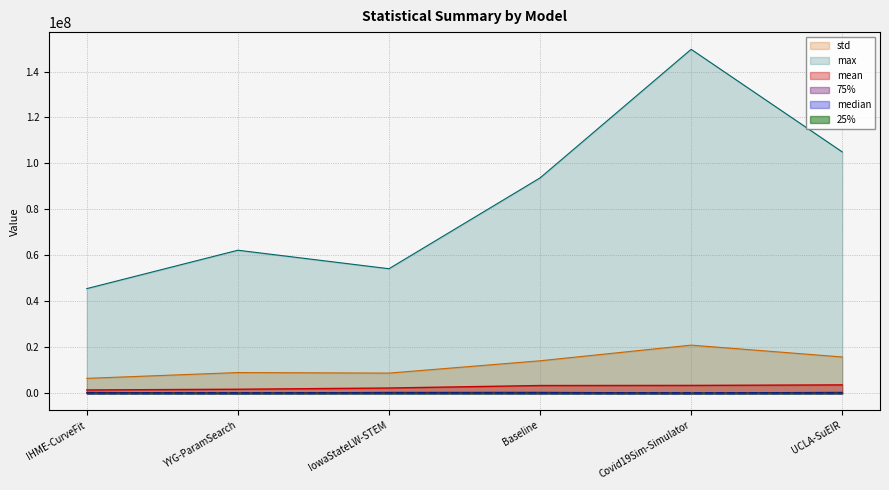

What is the value of the max point at the 4th from the left?

93707931.5